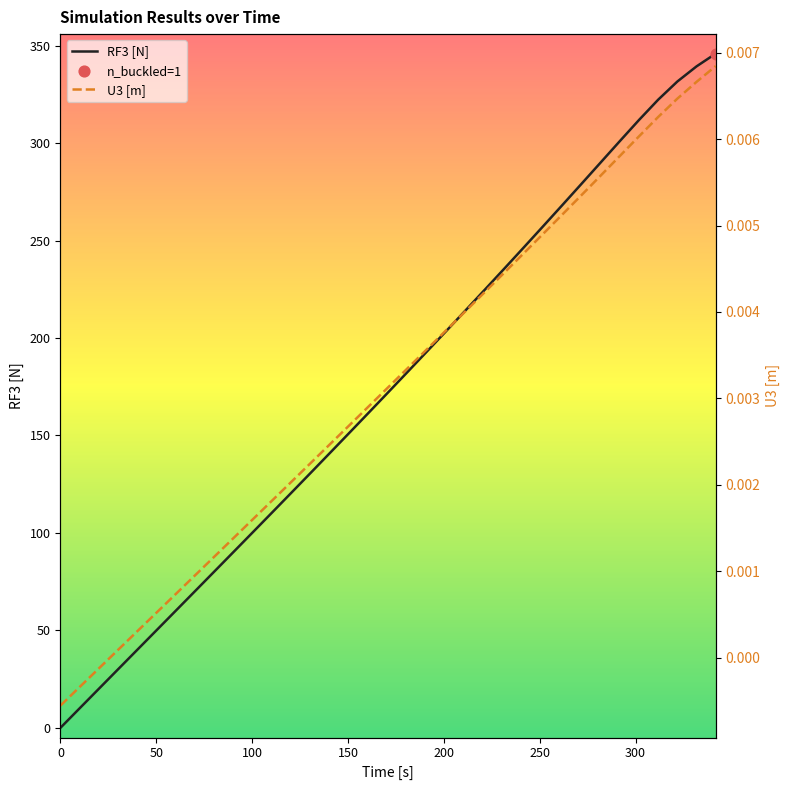

Which series contains the lowest Y value?

U3 [m]